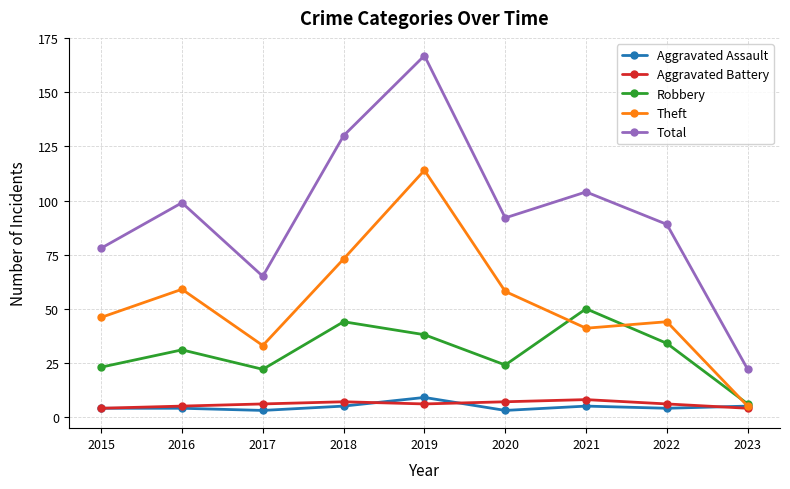

True or false: Aggravated Assault has more than 1 interior local peaks.

True